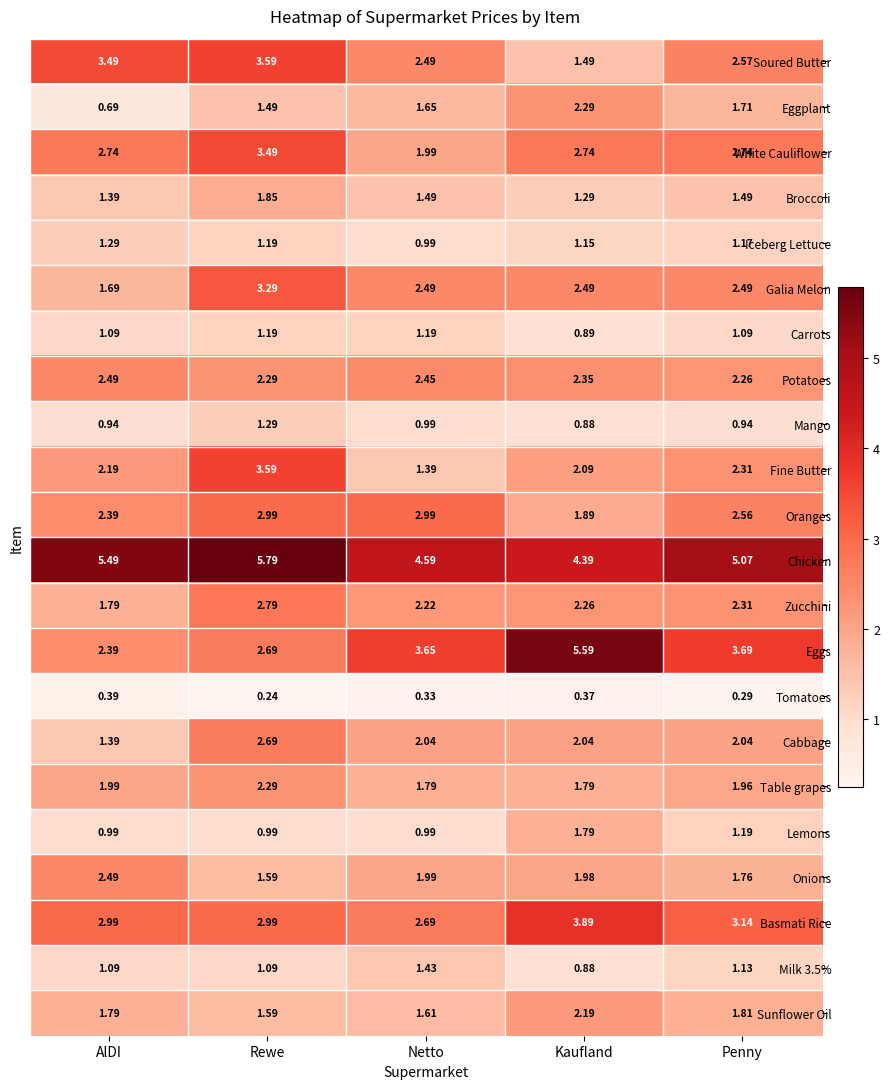

At which label does Eggplant first exceed 1?

Rewe